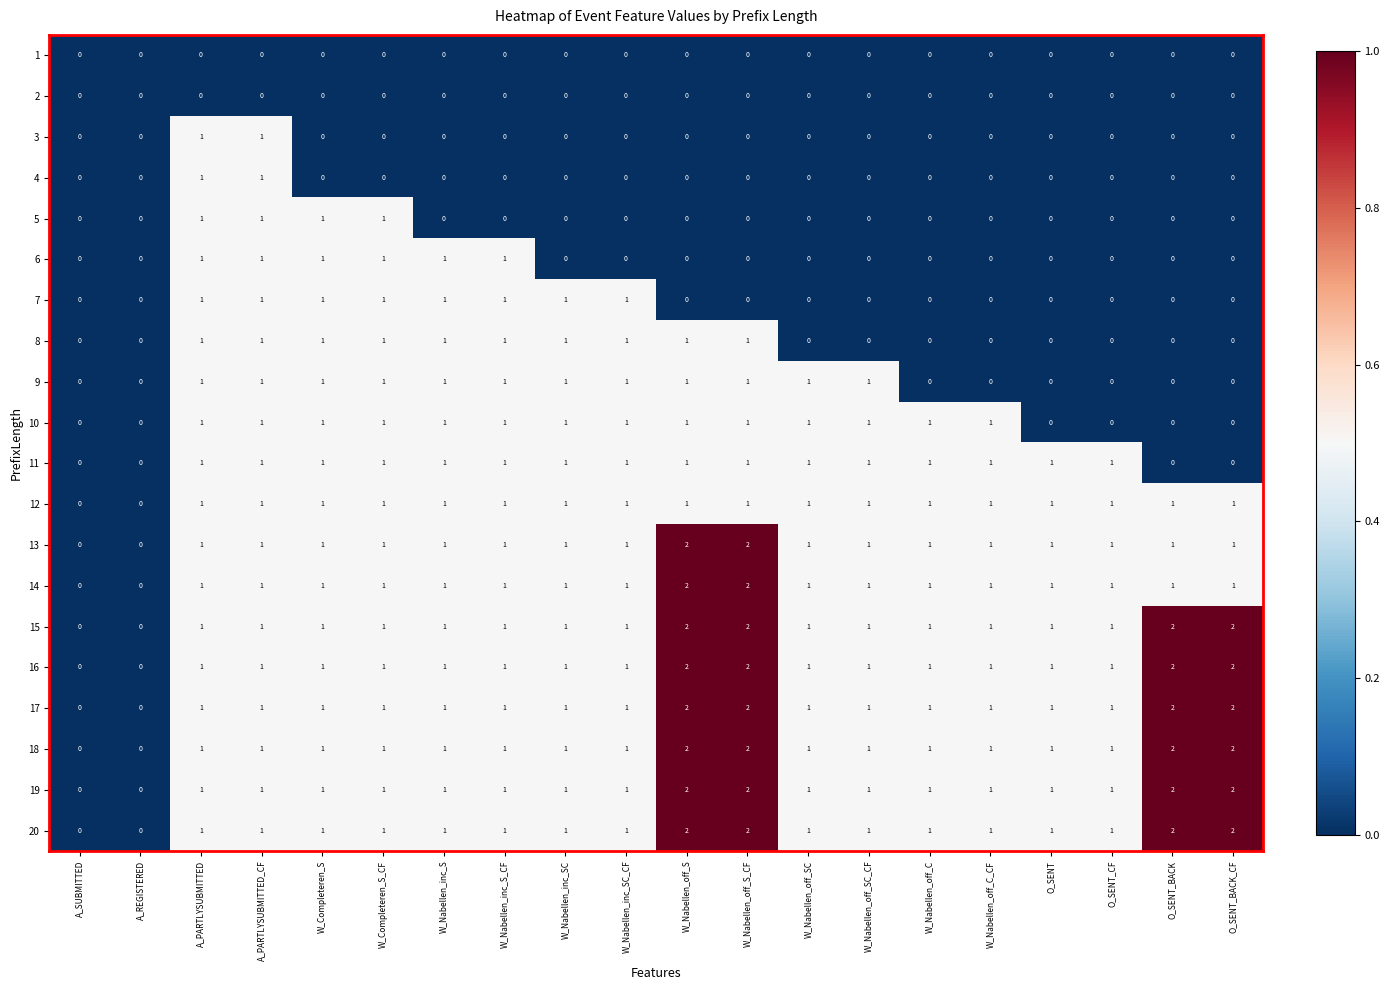

Count the 15 values in the range 1 to 2.

18